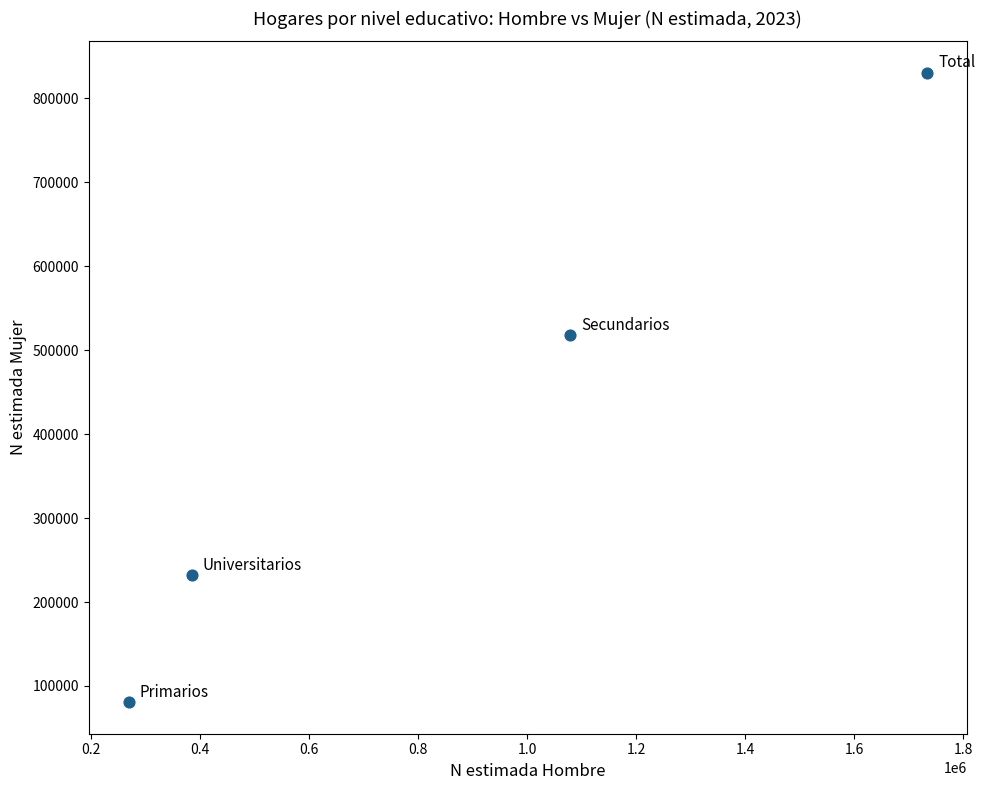

What Y value in the scatter plot is closest to 455394?

517731